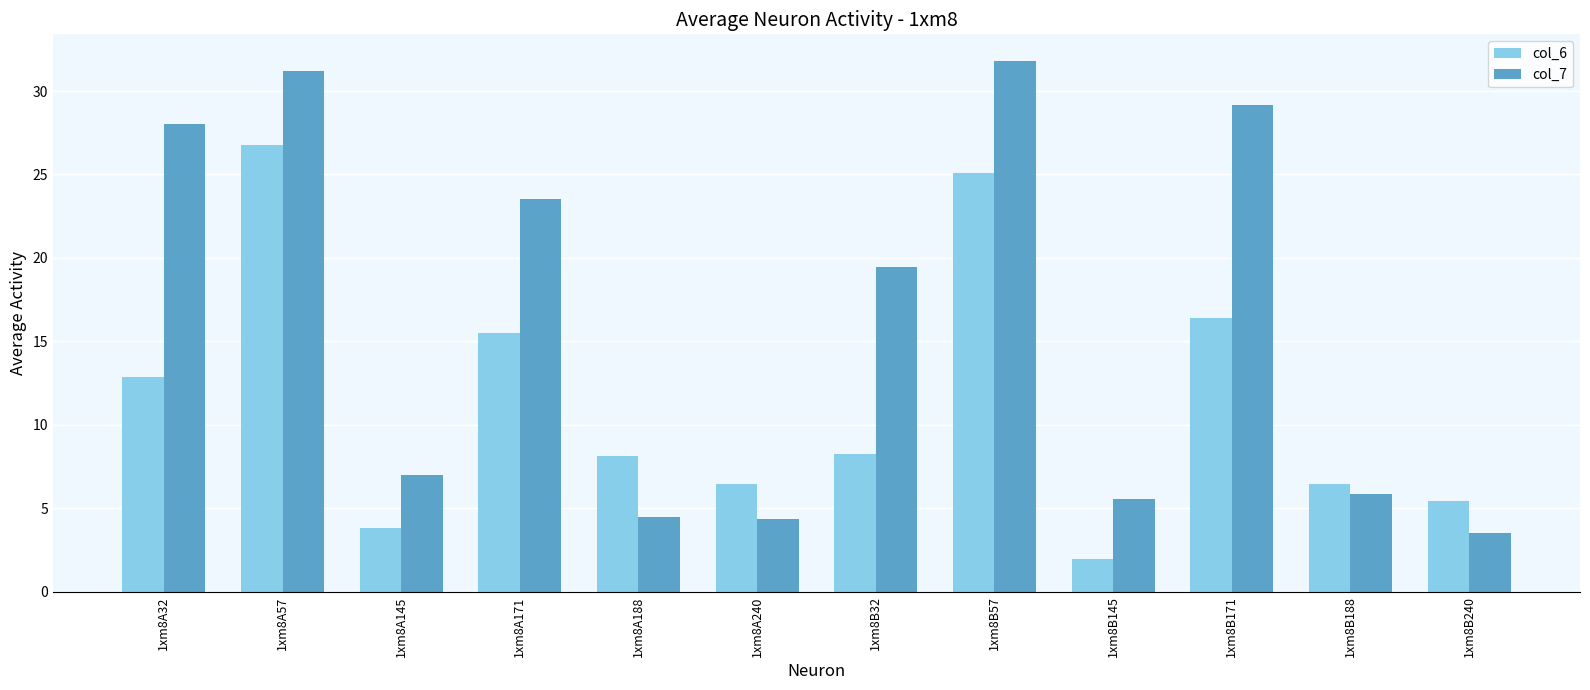

How many bars are there in each group?

2